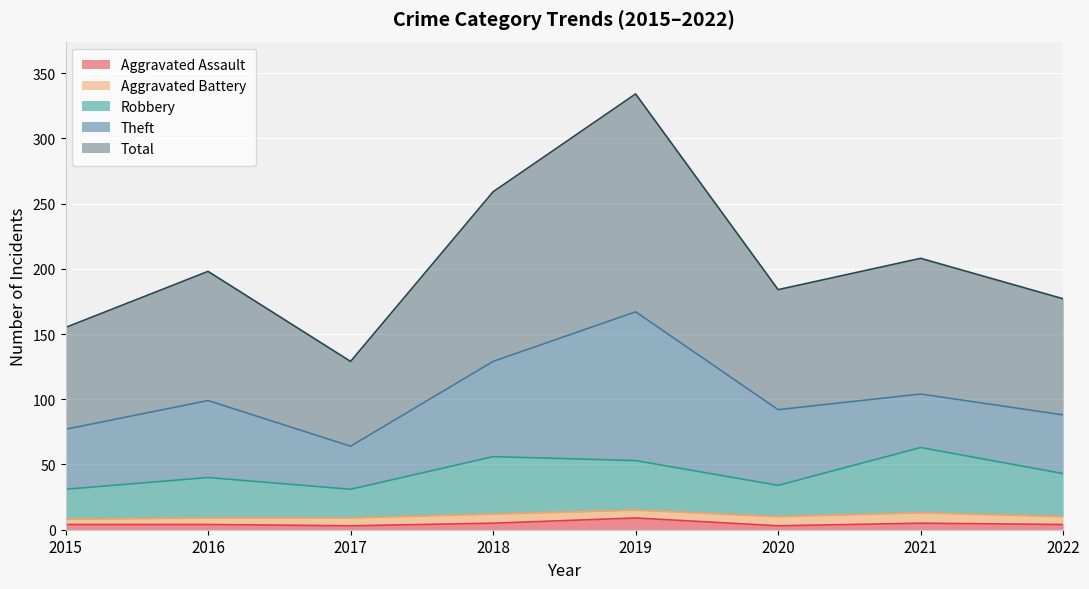

The Robbery series shows 63 at 2021. True or false?

True